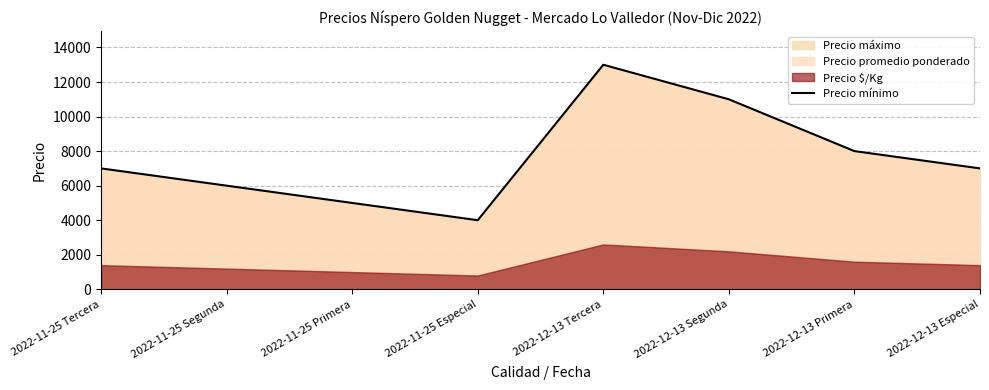

Reading right to left, transcribe all the data shown in this chart.

7000	8000	11000	13000	4000	5000	6000	7000